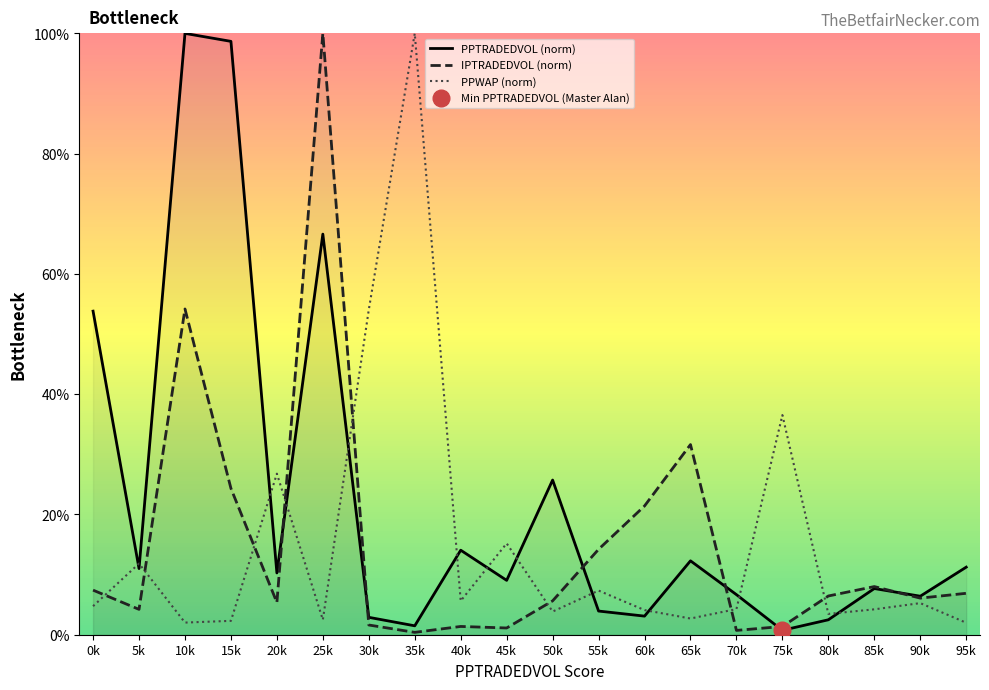

How many data points does each series have?

20